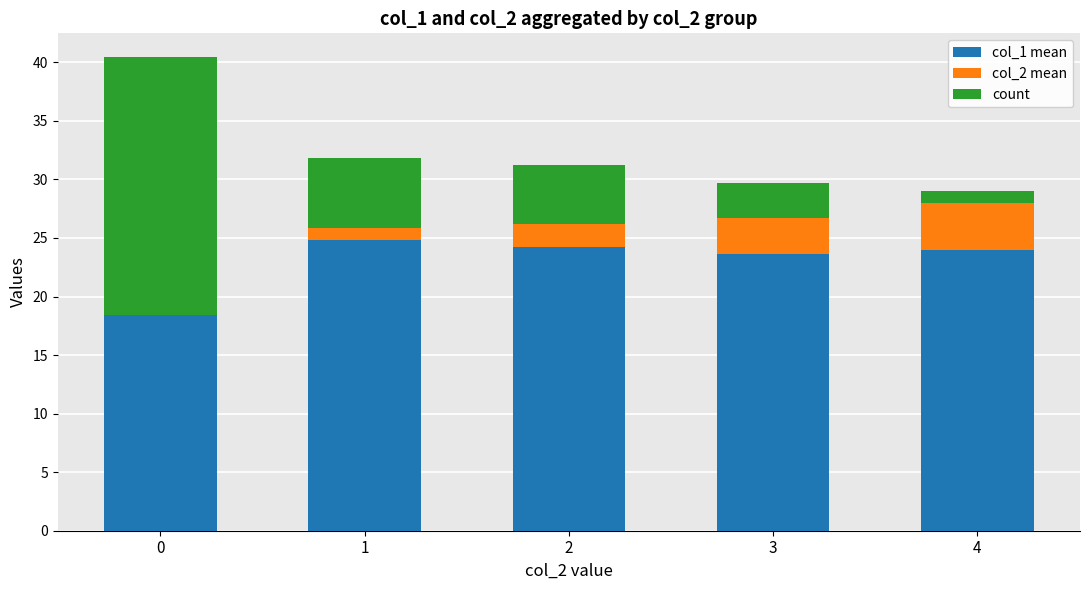

Between 2 and 0, which is larger?

2